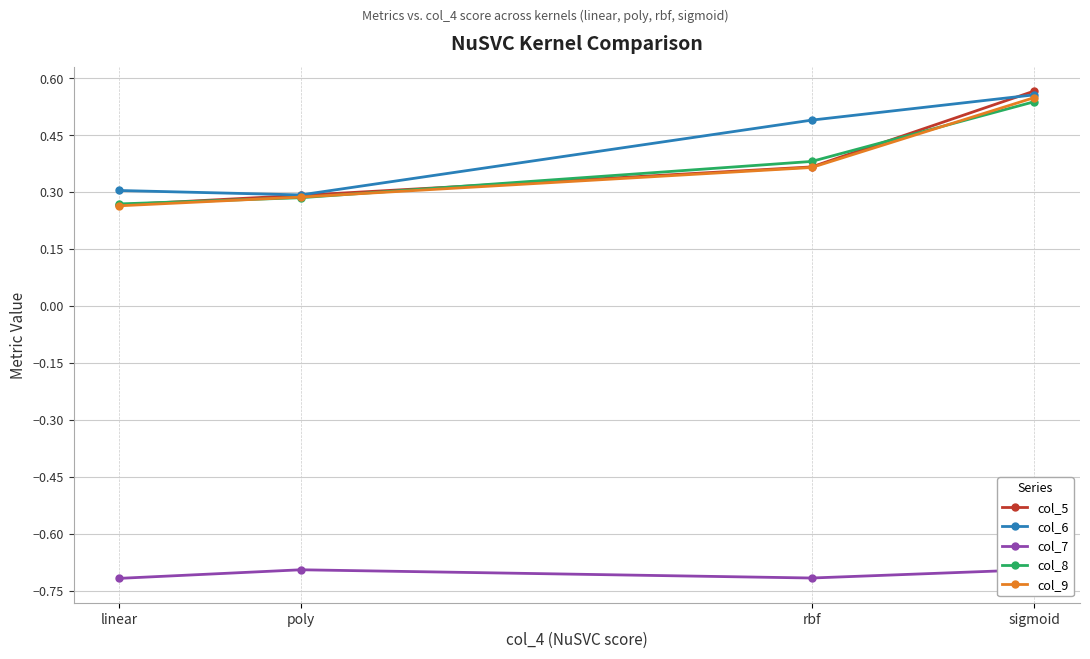

What is the average value of the col_6 series?

0.4